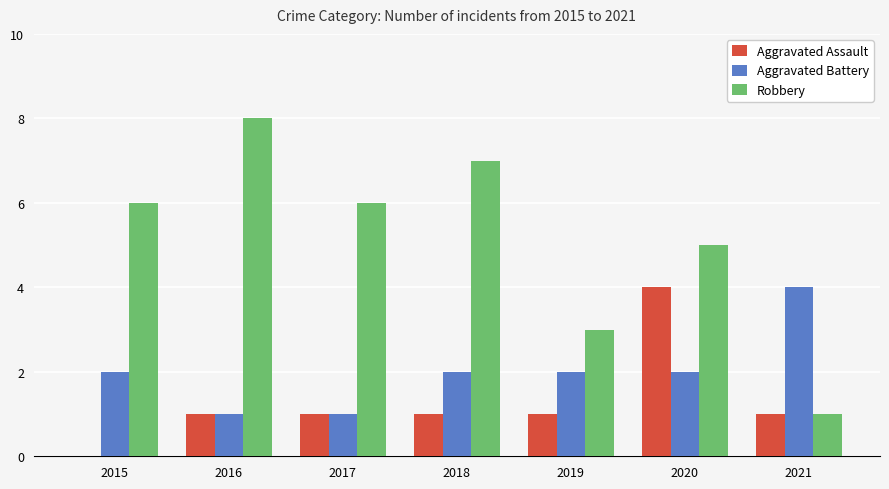

Which category has the highest value in the Aggravated Battery series?

2021